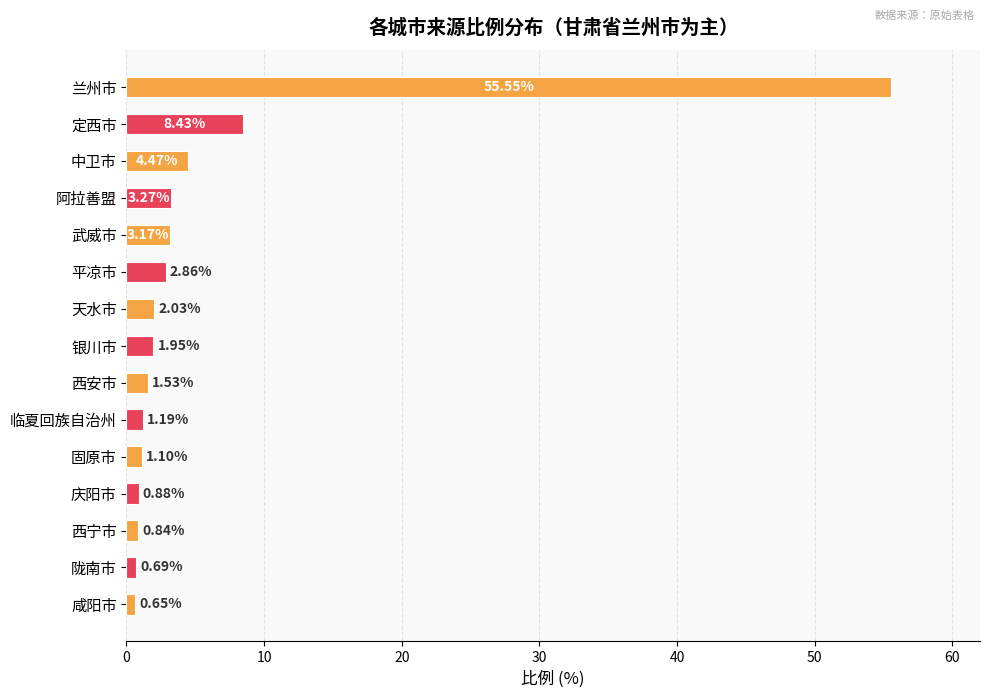

What is the label of the 15th bar from the bottom?

兰州市